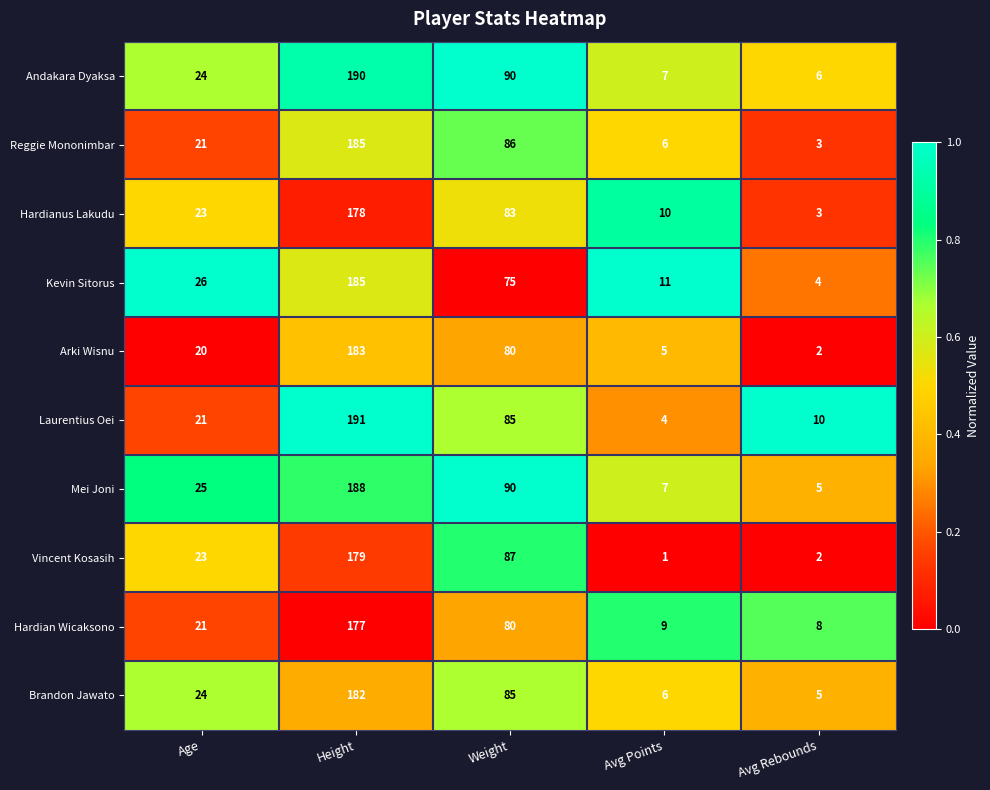

At which label is Vincent Kosasih closest to 90?

Weight